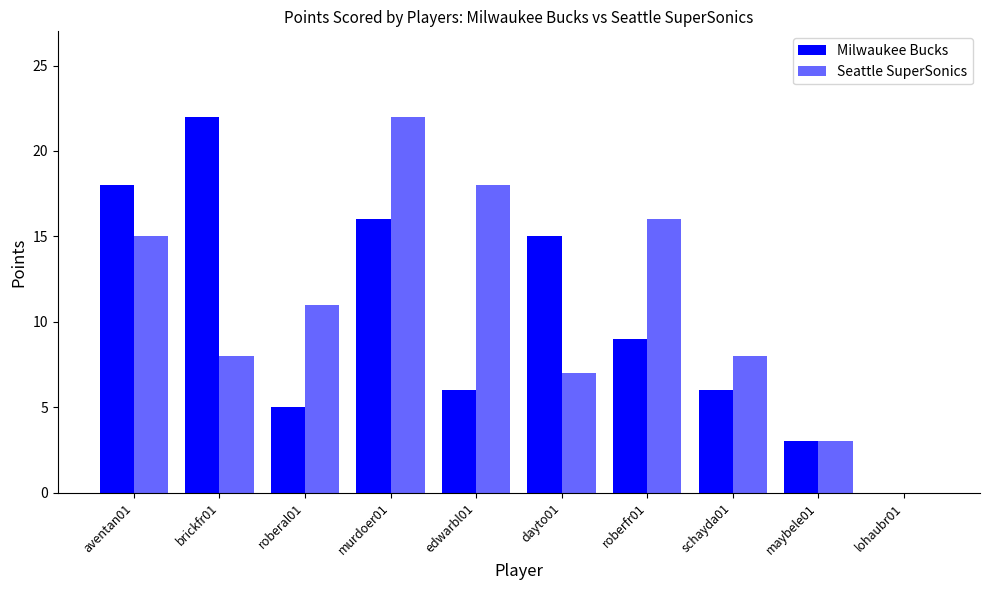

How many positive values does the Seattle SuperSonics series have?

9